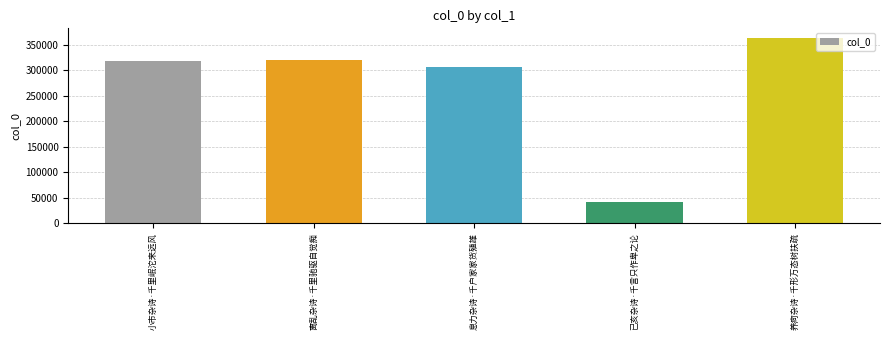

What is the ratio of the value at 小市杂诗·千里岷沱来远风 to the value at 离乱杂诗·千里驰驱自觉痴?

1.0